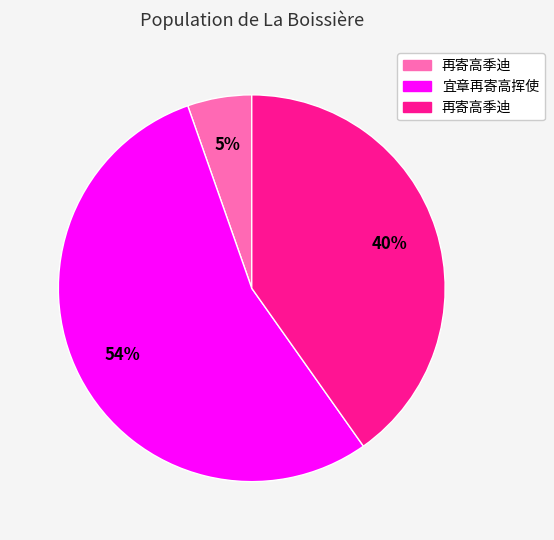

Is there a majority slice in this chart?

Yes